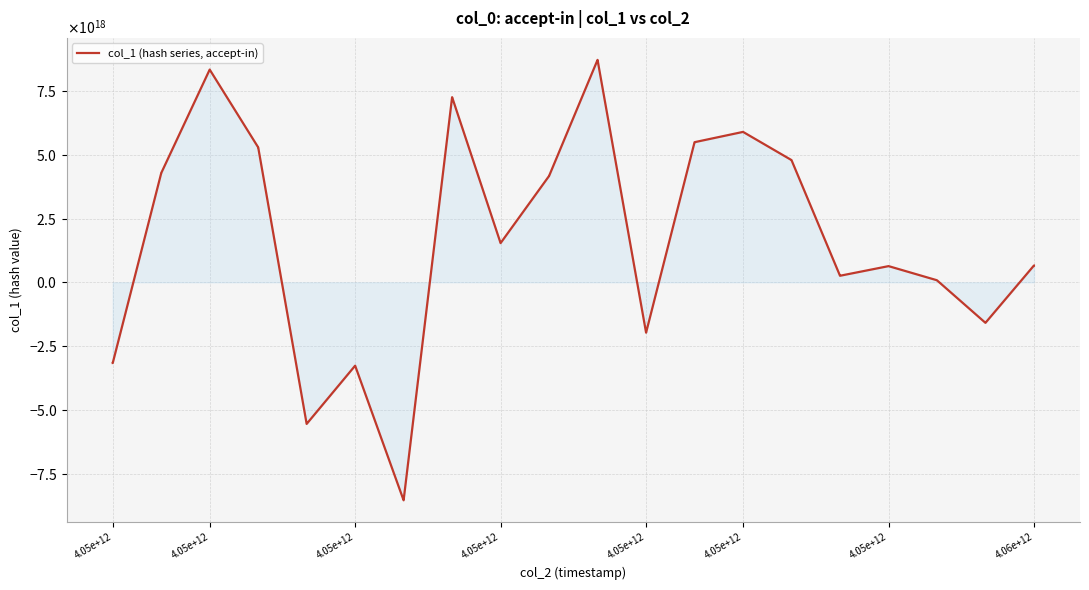

How many lines are shown in the chart?

1